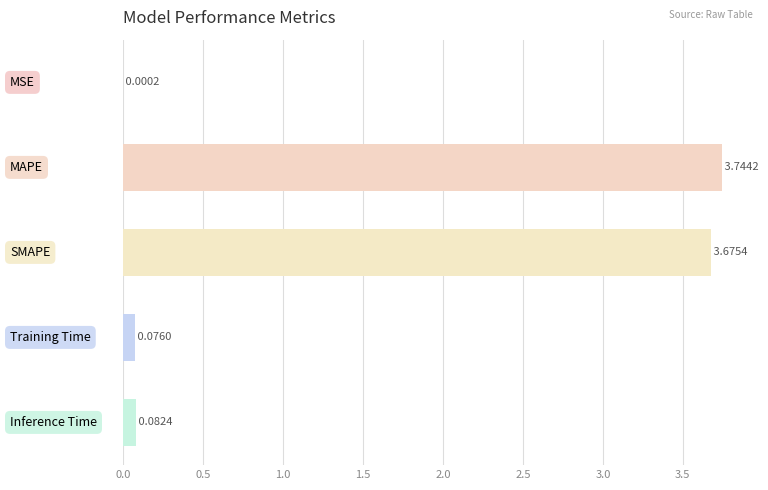

What is the sum of all values?

7.6